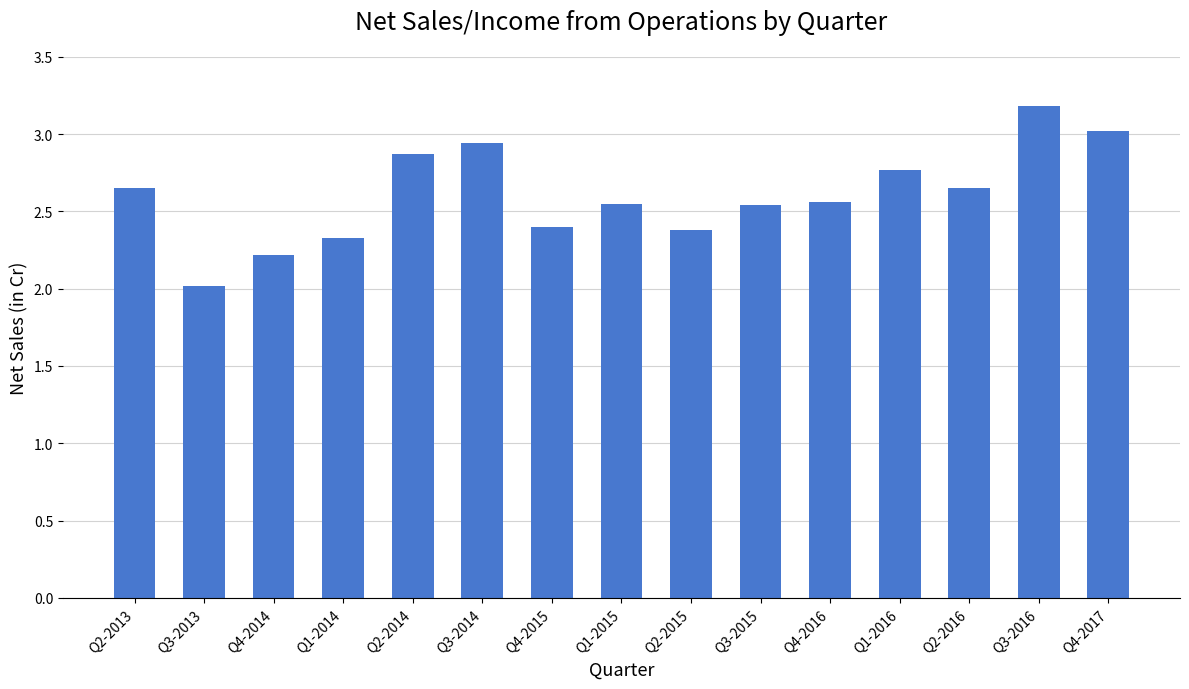

What position from the left is Q1-2016?

12